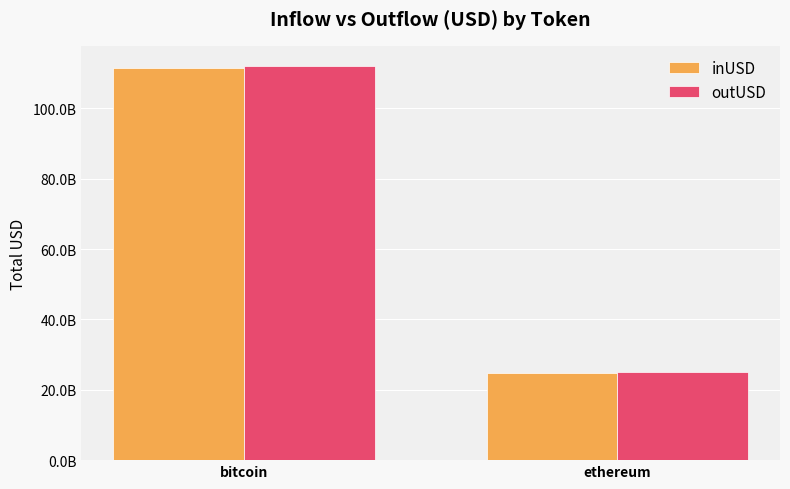

What are all the series names shown in the legend?

inUSD, outUSD